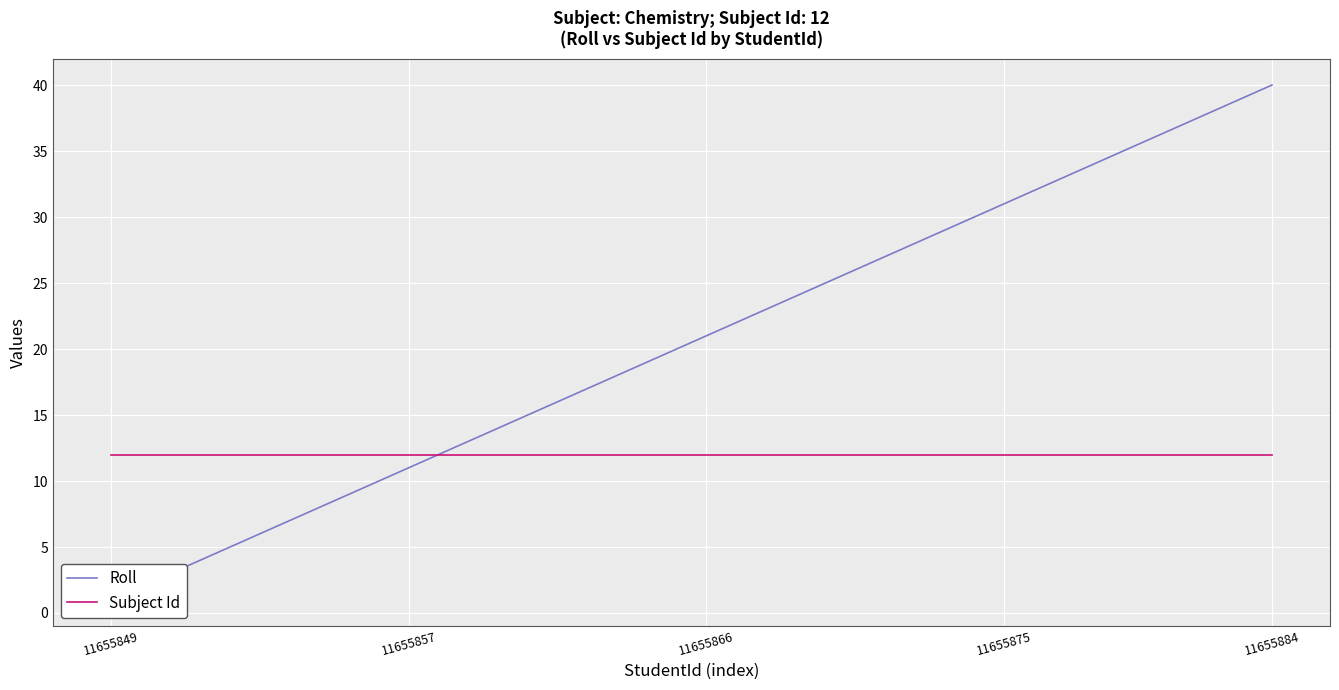

What value does the Roll series have at 11?

12